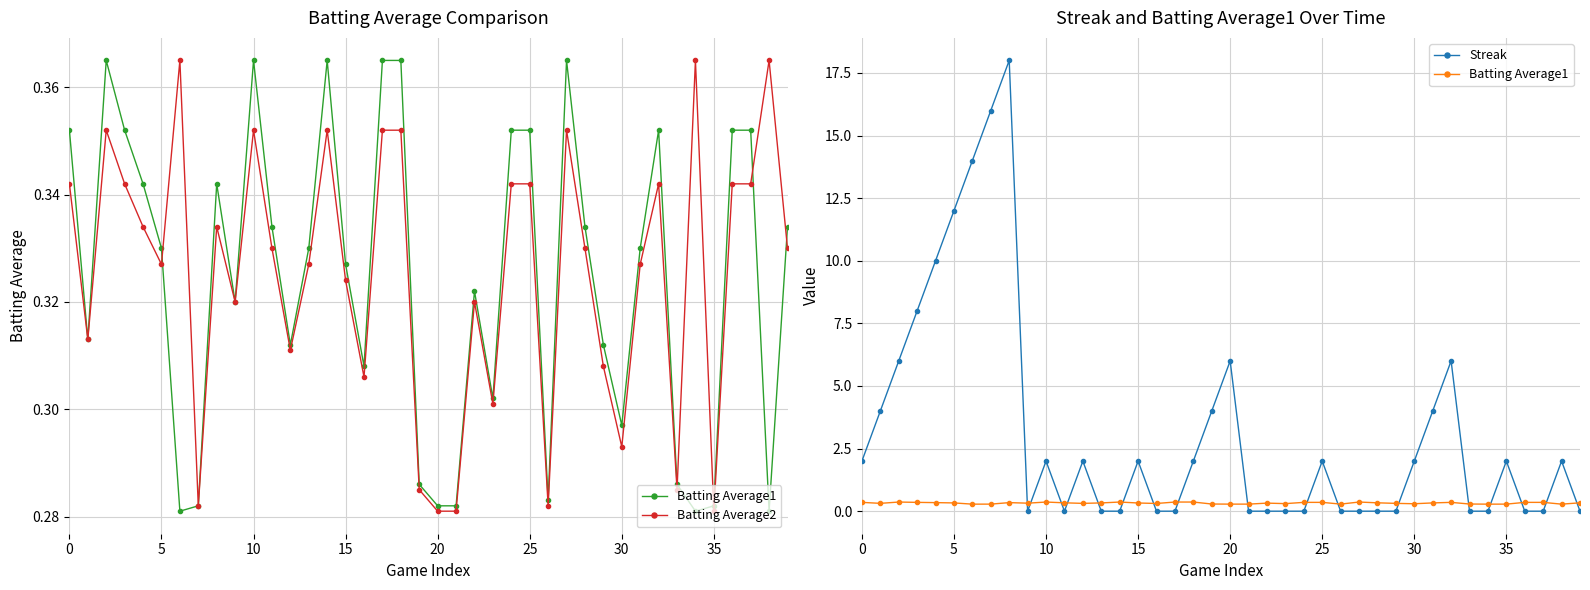

How many intersections are there between Streak and Batting Average2?

17